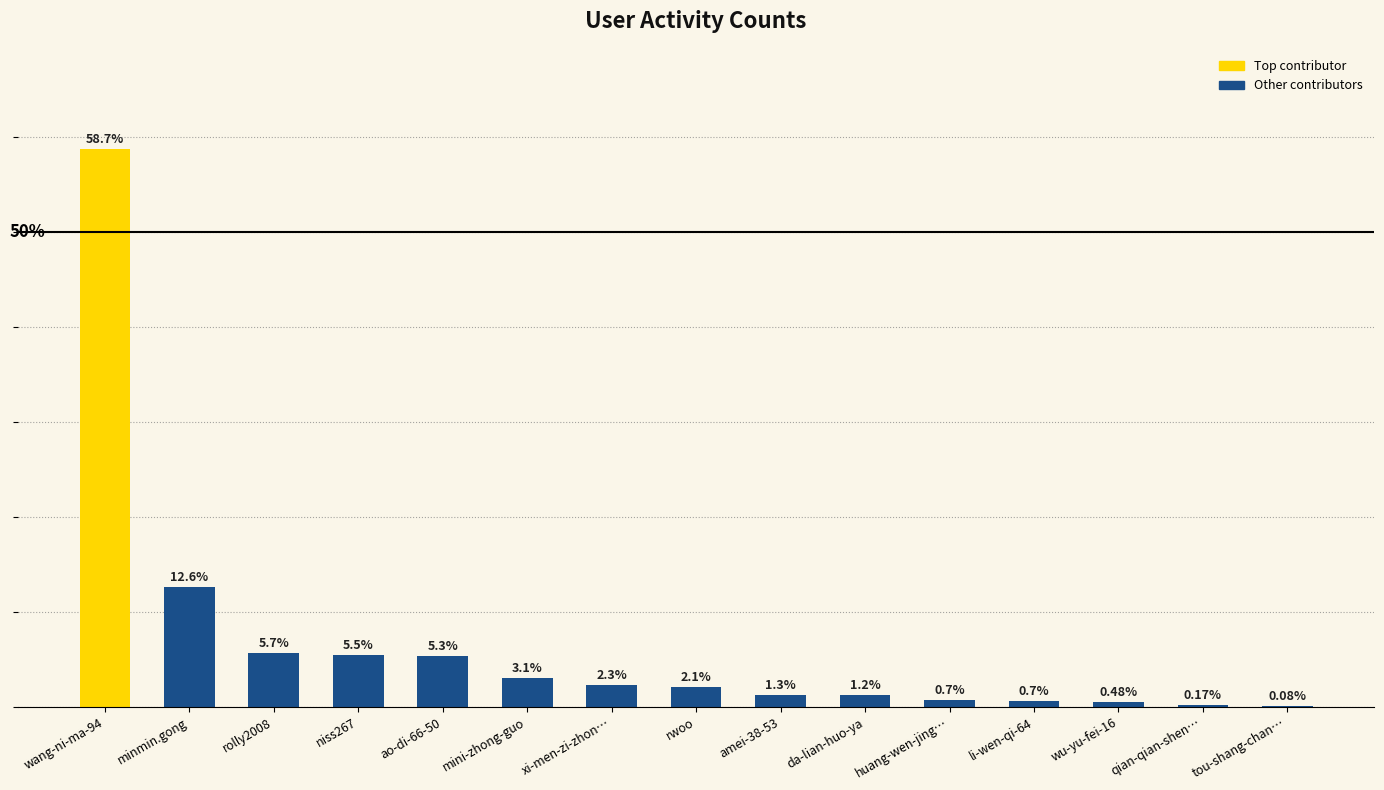

Which has a higher value, qian-qian-shen… or minmin.gong?

minmin.gong